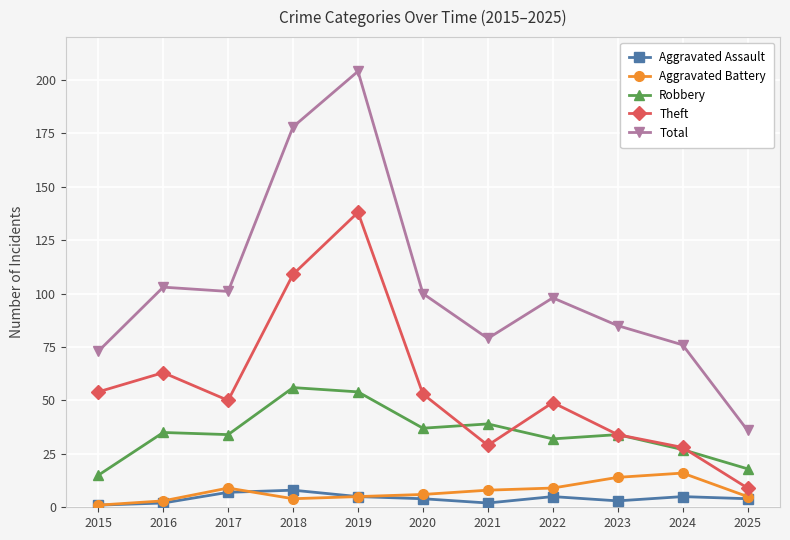

Reading left to right, what are all the values shown in this chart?

Aggravated Assault: 2015=1	2016=2	2017=7	2018=8	2019=5	2020=4	2021=2	2022=5	2023=3	2024=5	2025=4
Aggravated Battery: 2015=1	2016=3	2017=9	2018=4	2019=5	2020=6	2021=8	2022=9	2023=14	2024=16	2025=5
Robbery: 2015=15	2016=35	2017=34	2018=56	2019=54	2020=37	2021=39	2022=32	2023=34	2024=27	2025=18
Theft: 2015=54	2016=63	2017=50	2018=109	2019=138	2020=53	2021=29	2022=49	2023=34	2024=28	2025=9
Total: 2015=73	2016=103	2017=101	2018=178	2019=204	2020=100	2021=79	2022=98	2023=85	2024=76	2025=36